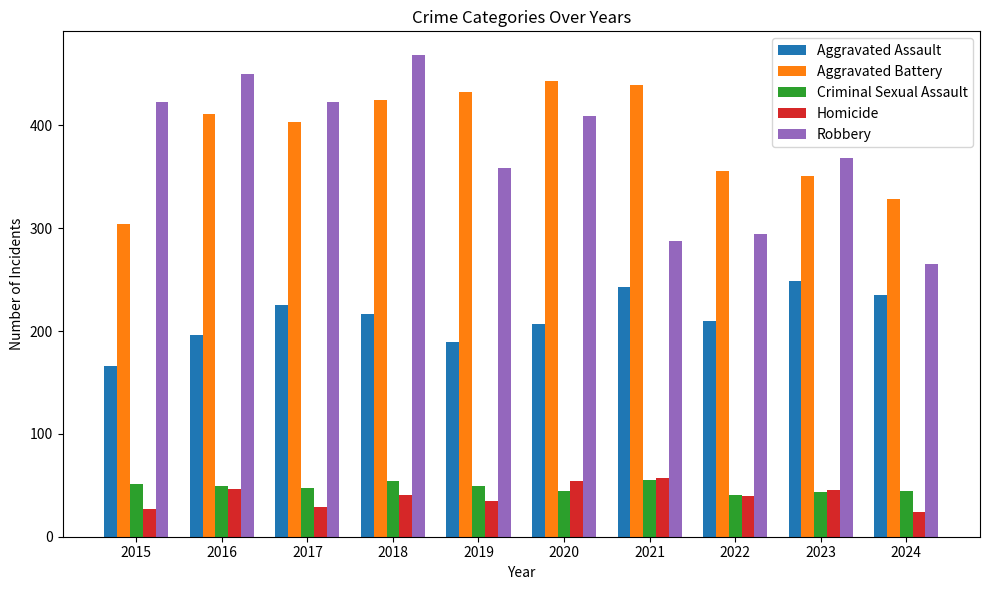

What is the value of the Homicide bar at the 3rd from the left?

29